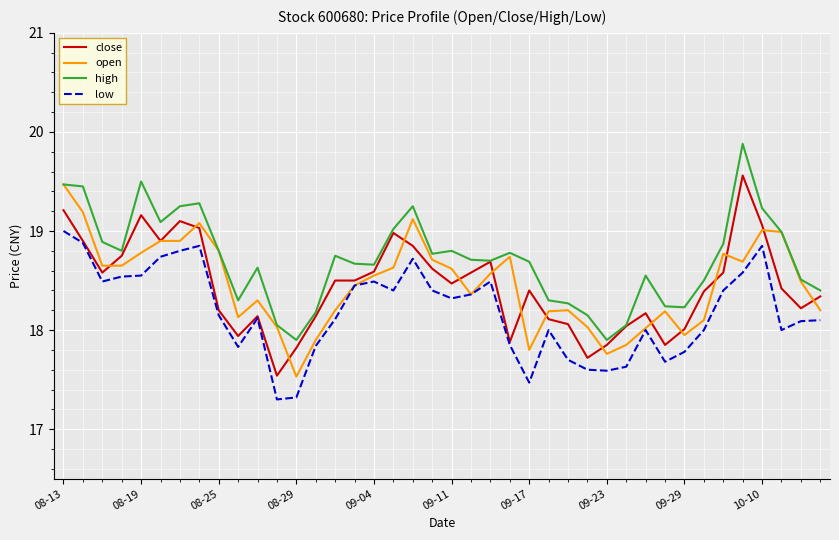

What is the average value of the open series?

18.5